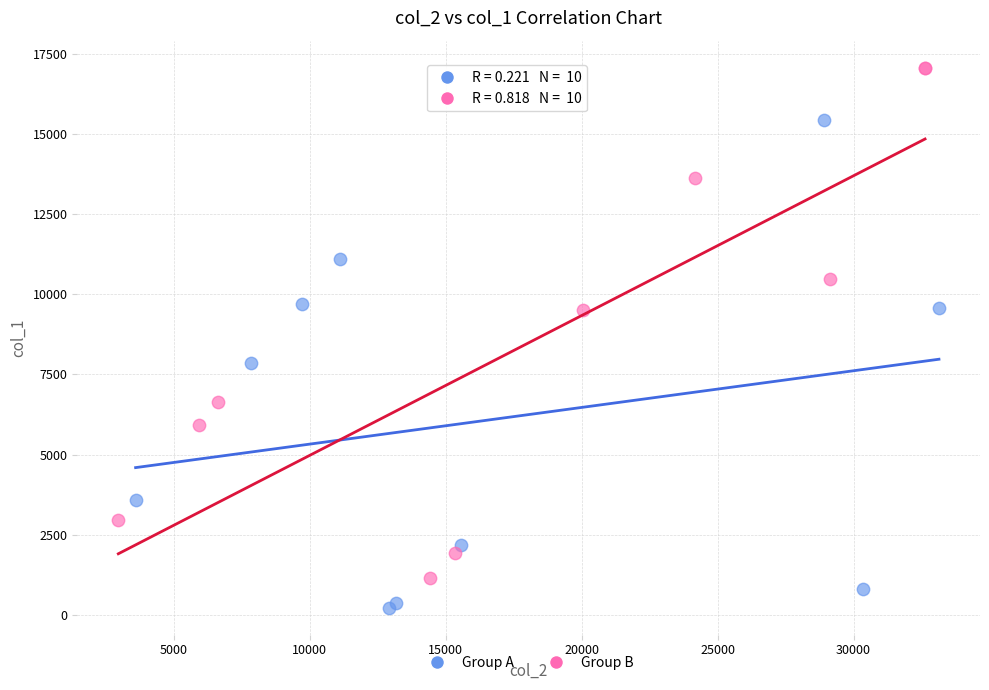

Which series reaches the minimum Y coordinate?

Group A